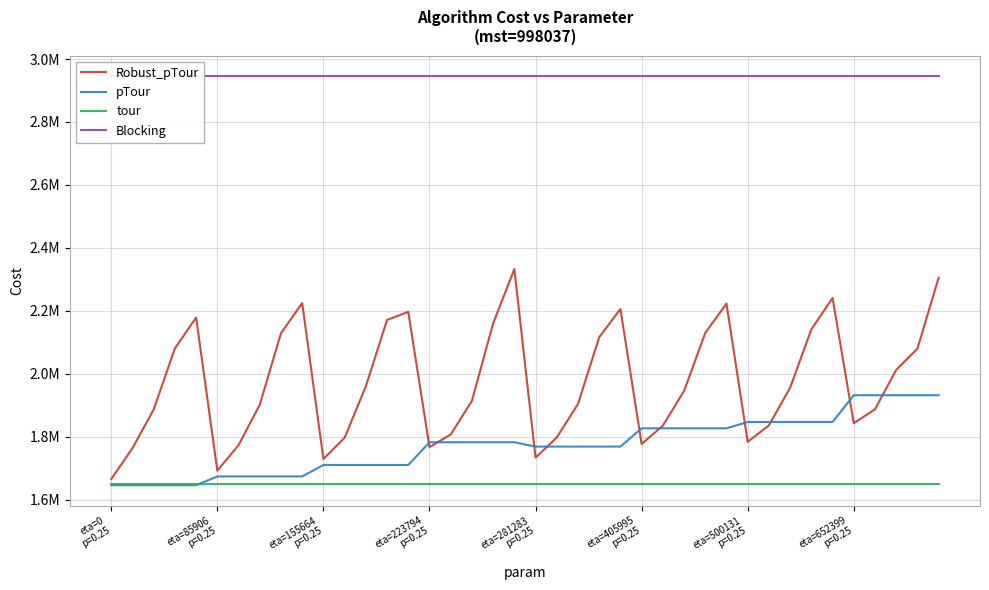

What is the sum of the tour values at 27 and 36?

3297840